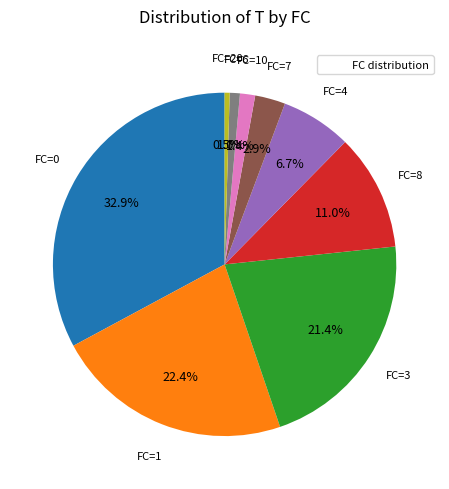

How many slices are in this pie chart?

9